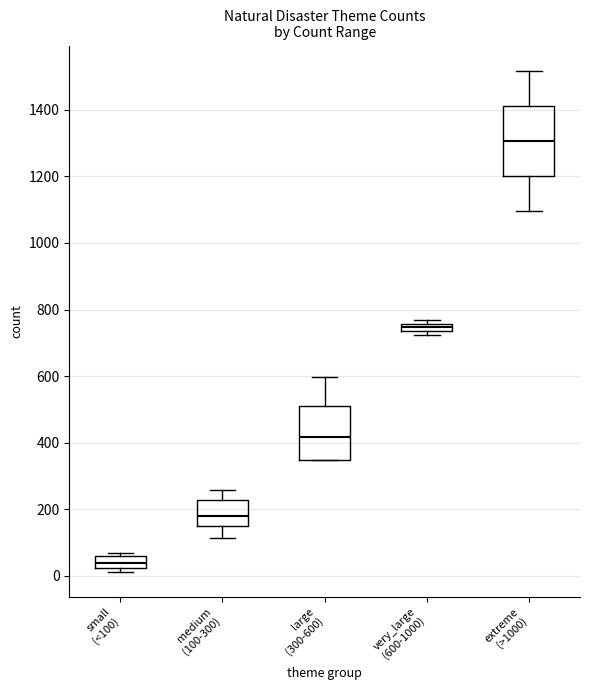

Where does the upper whisker of the box for extreme (>1000) end on the y-axis? The values are not printed on the chart, so give them approximately, as read against the axis.

1520